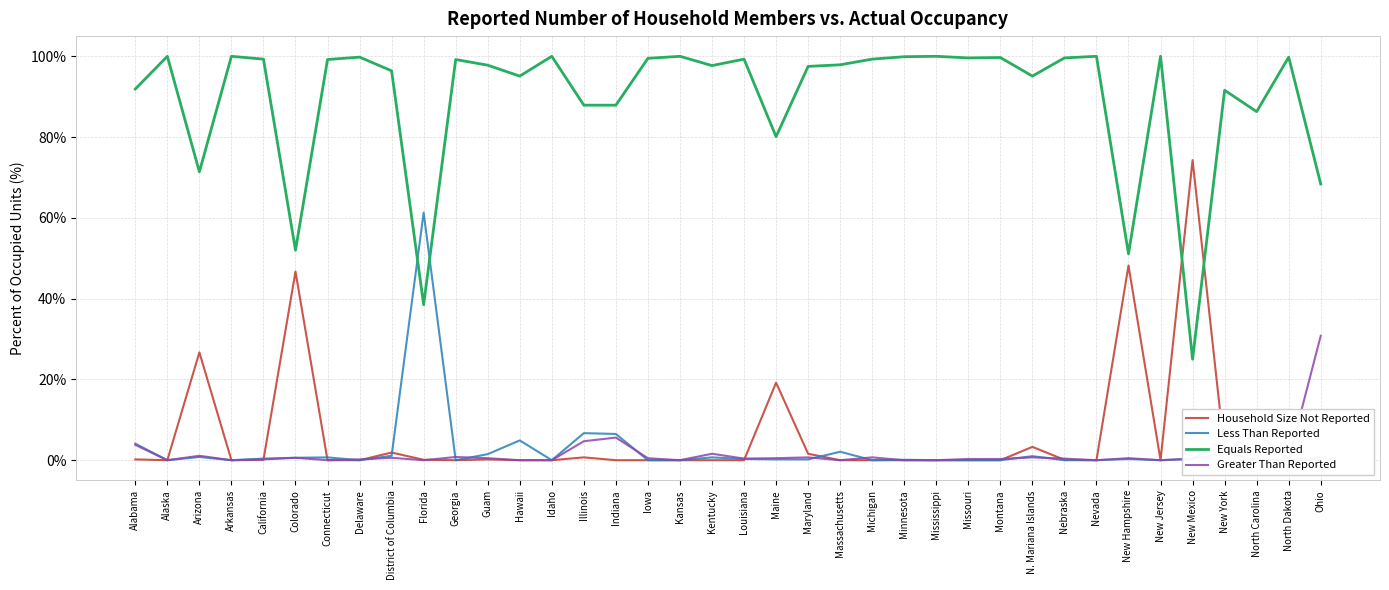

Between Hawaii and Connecticut, which is larger?

Hawaii